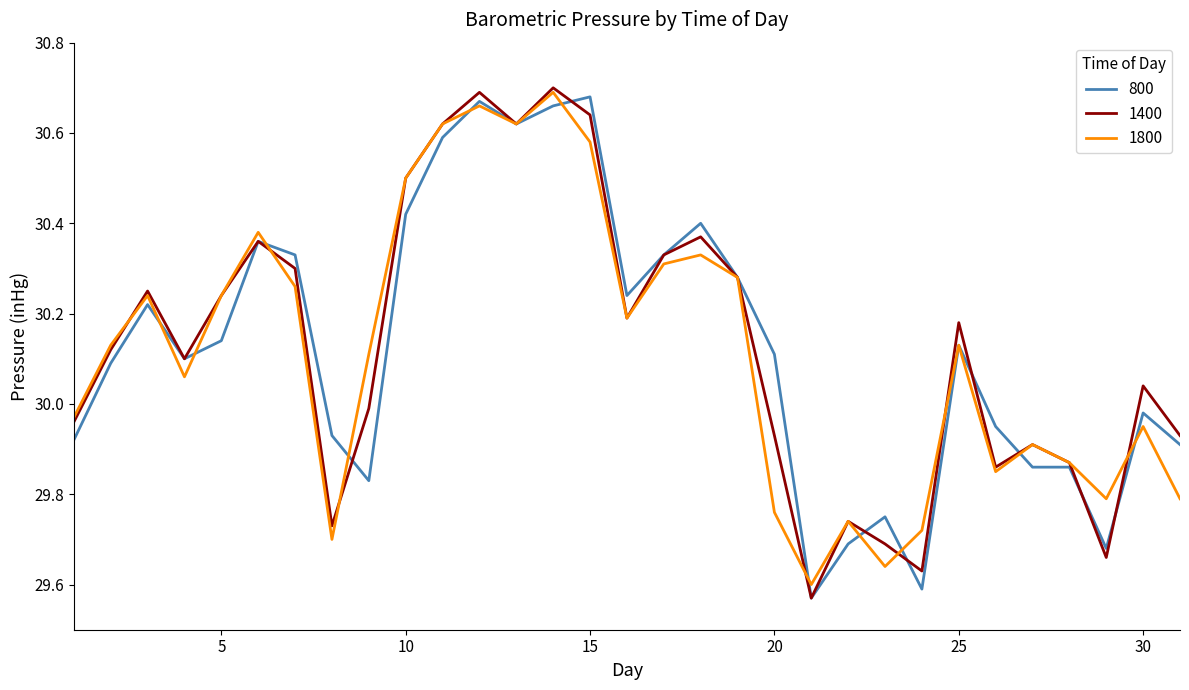

What is the average value of the 1400 series?

30.1